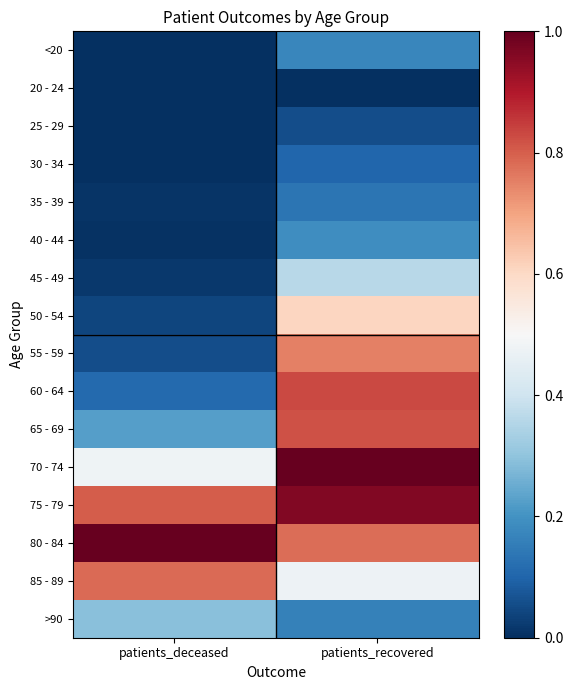

Reading right to left, list all the values displayed in this chart.

<20: patients_recovered=0.2	patients_deceased=0.0
20 - 24: patients_recovered=0.0	patients_deceased=0.0
25 - 29: patients_recovered=0.1	patients_deceased=0.0
30 - 34: patients_recovered=0.1	patients_deceased=0.0
35 - 39: patients_recovered=0.1	patients_deceased=0.0
40 - 44: patients_recovered=0.2	patients_deceased=0.0
45 - 49: patients_recovered=0.4	patients_deceased=0.0
50 - 54: patients_recovered=0.6	patients_deceased=0.0
55 - 59: patients_recovered=0.8	patients_deceased=0.1
60 - 64: patients_recovered=0.8	patients_deceased=0.1
65 - 69: patients_recovered=0.8	patients_deceased=0.2
70 - 74: patients_recovered=1.0	patients_deceased=0.5
75 - 79: patients_recovered=1.0	patients_deceased=0.8
80 - 84: patients_recovered=0.8	patients_deceased=1.0
85 - 89: patients_recovered=0.5	patients_deceased=0.8
>90: patients_recovered=0.2	patients_deceased=0.3